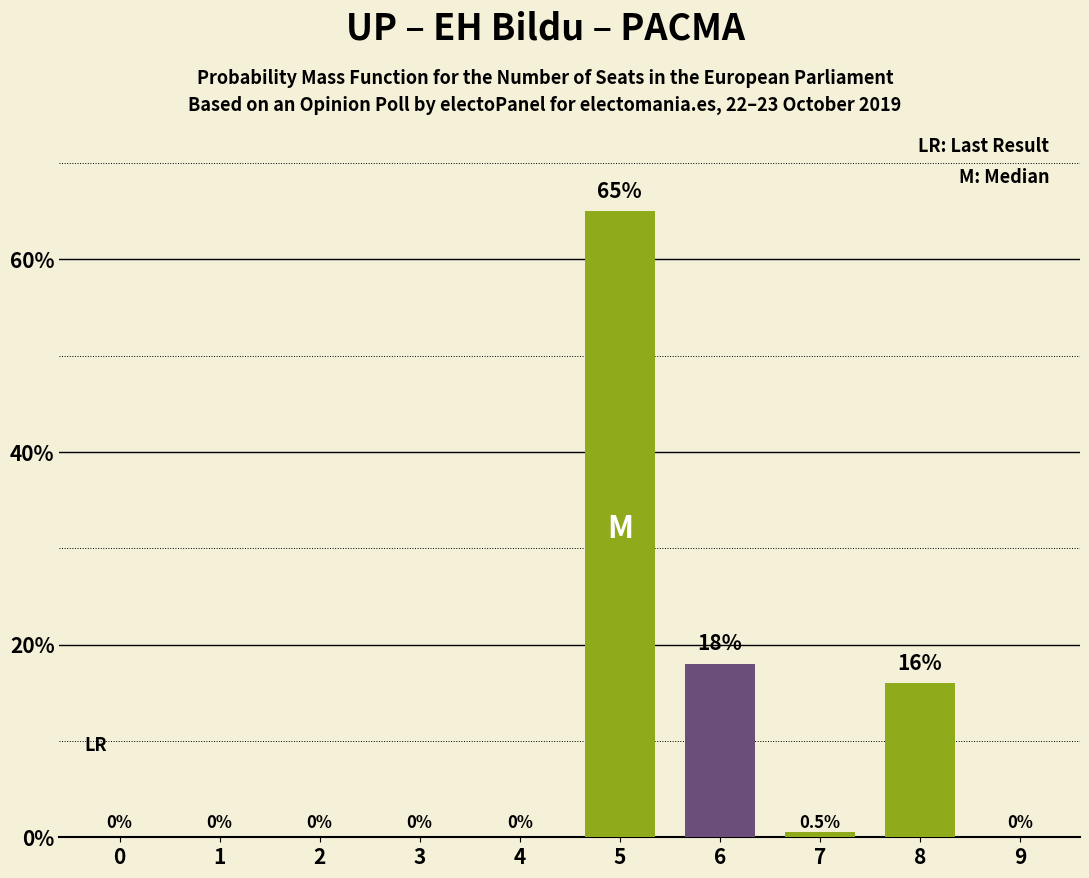

How many data points are above 0?

4